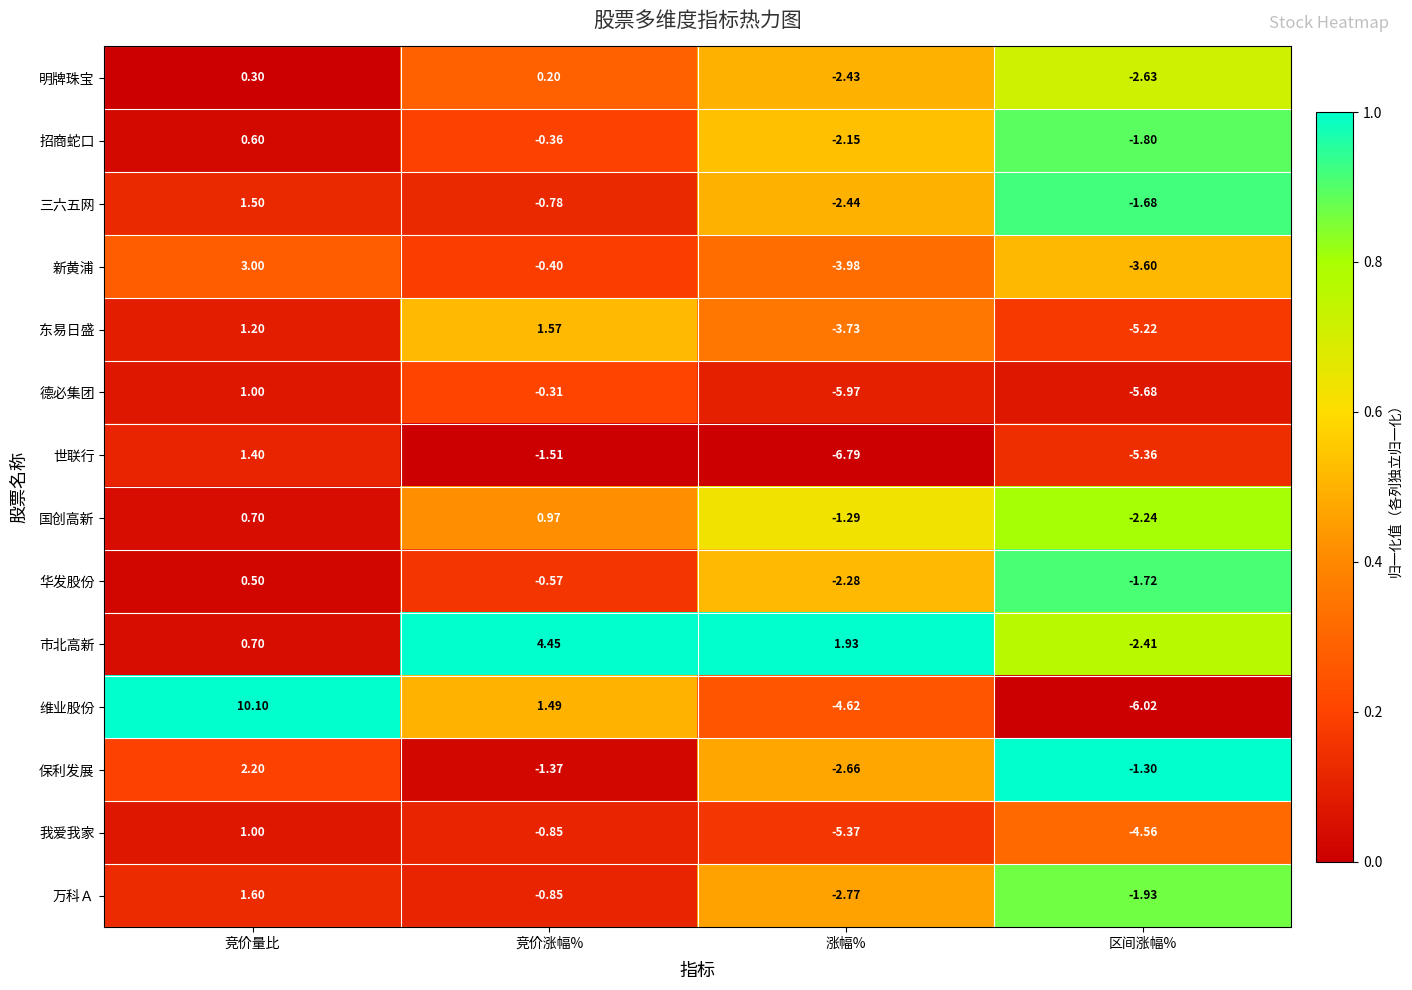

Which series has the largest total across all categories?

市北高新